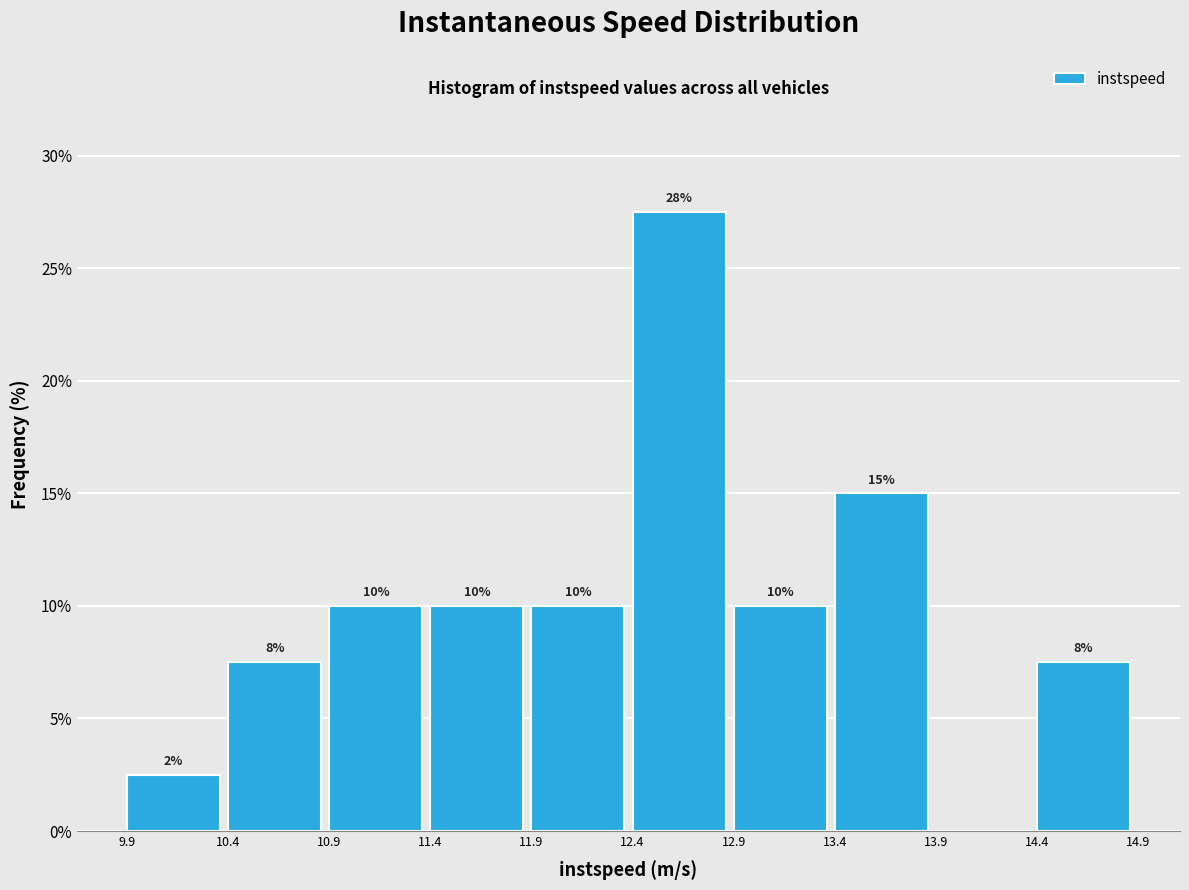

Over which range of the x-axis is the bar tallest?

12.4 to 12.9